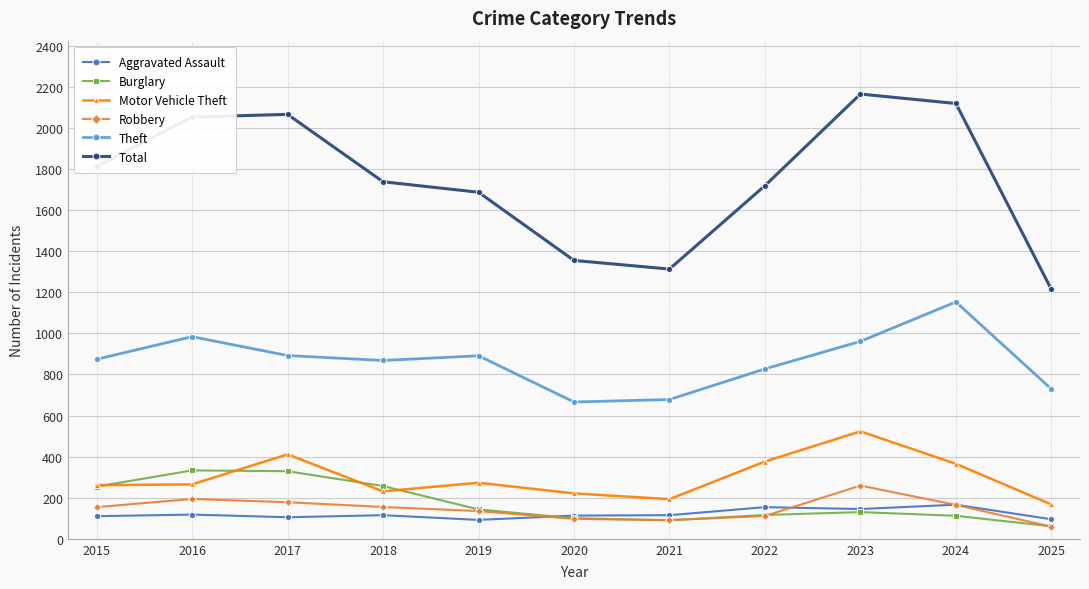

True or false: Burglary and Total cross at least once.

False